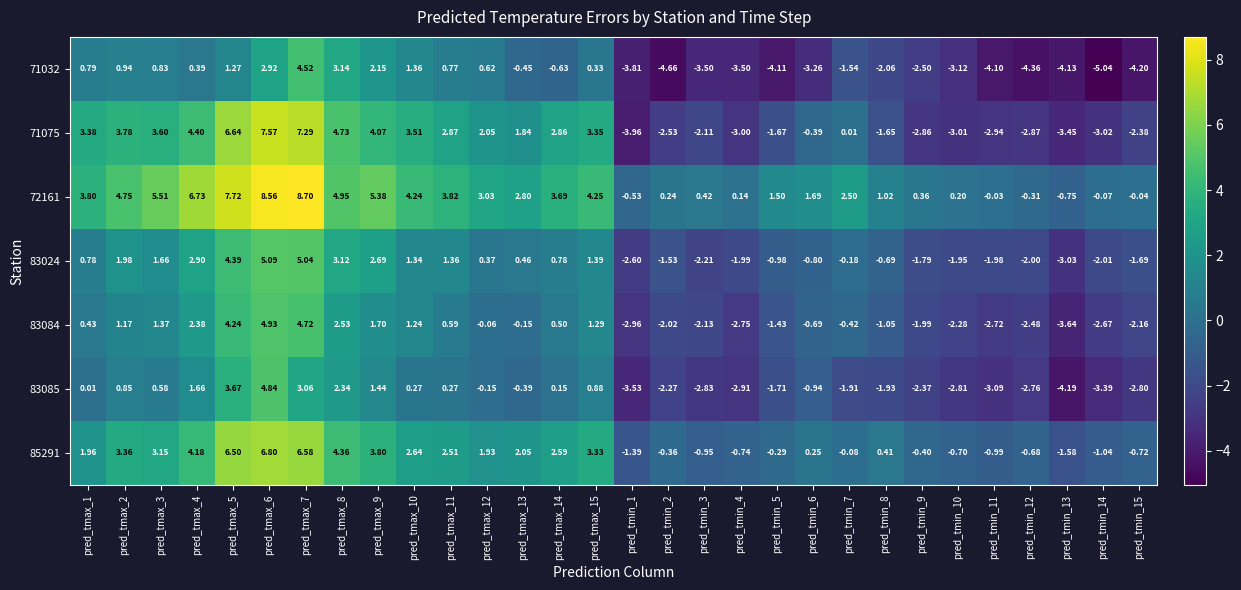

Is the value of 85291 at pred_tmax_8 greater than the value of 83084 at pred_tmin_12?

Yes